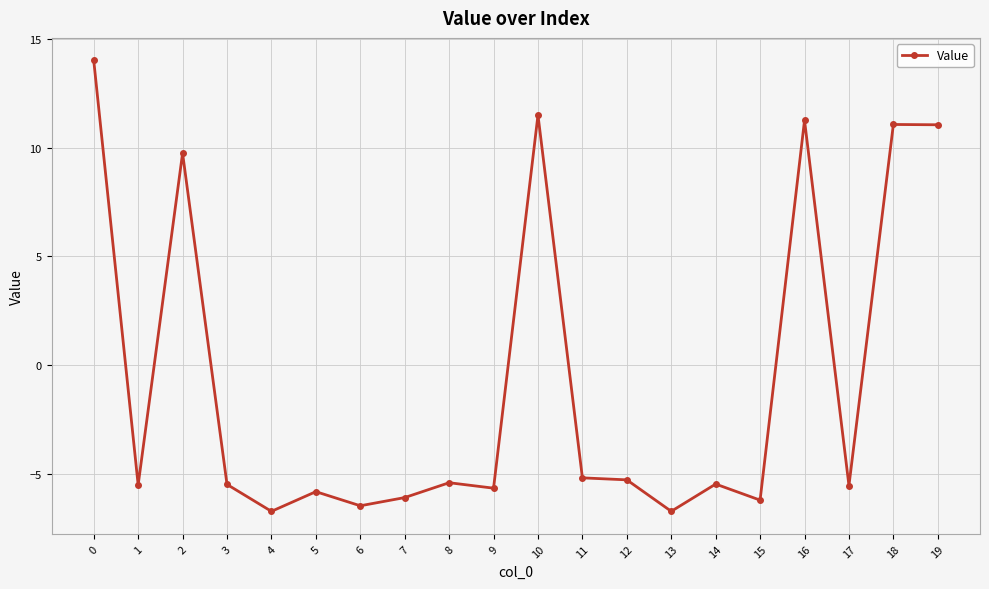

What is the value of the 6th point from the left?

-5.8